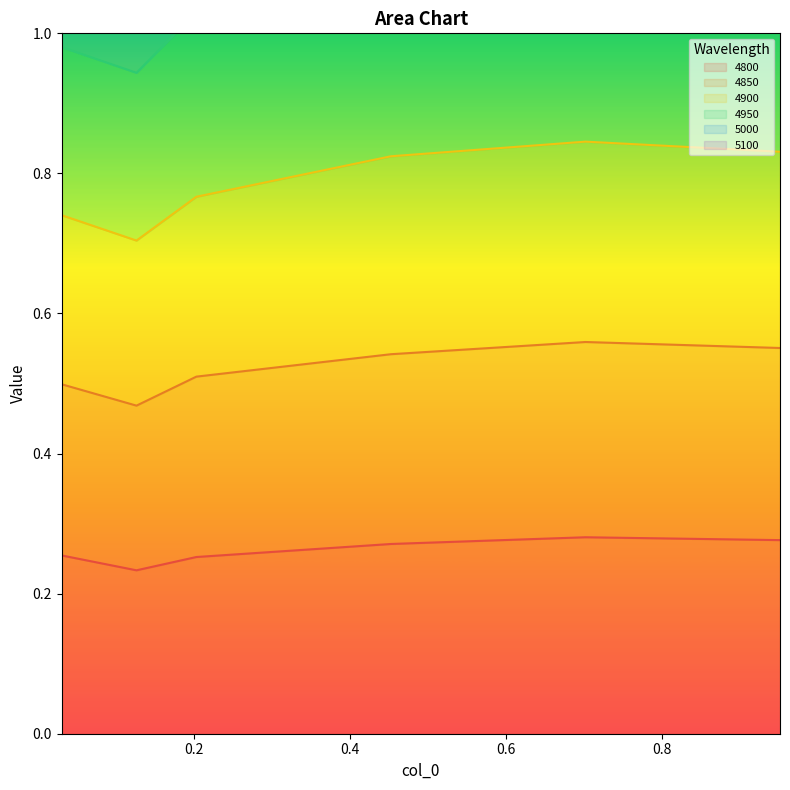

List the labels in order of 4800 value, smallest first.

0.126027397260274, 0.2027397260273973, 0.03013698630136986, 0.4520547945205479, 0.9506849315068493, 0.7013698630136986